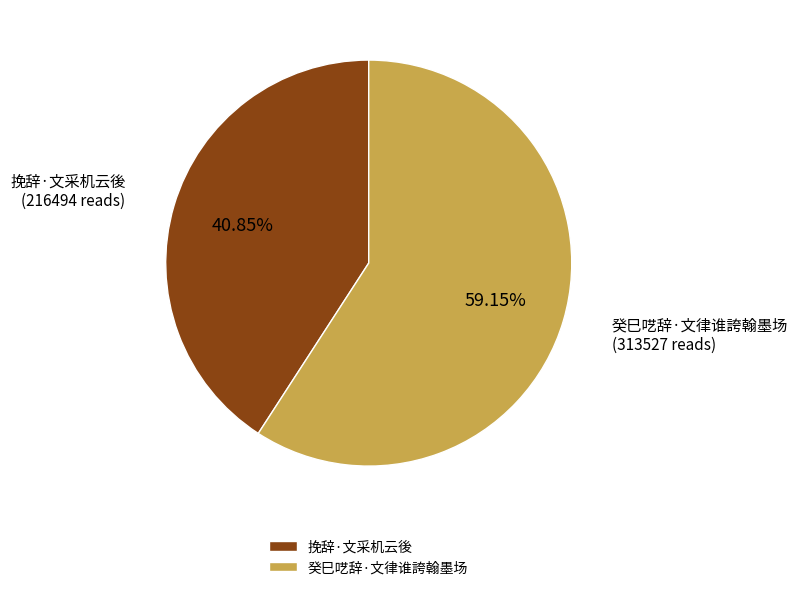

The 挽辞·文采机云後 slice represents 33% of the pie. True or false?

False